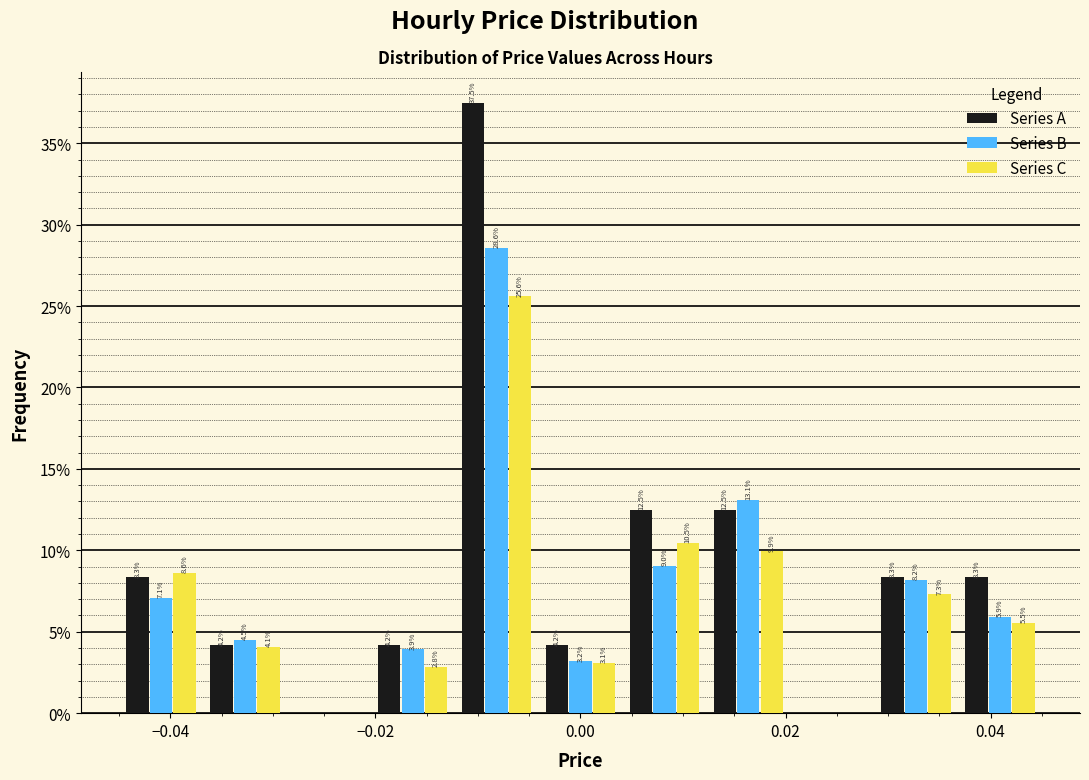

In the Series B series, which range on the x-axis has the tallest bar?

-0.012 to -0.004